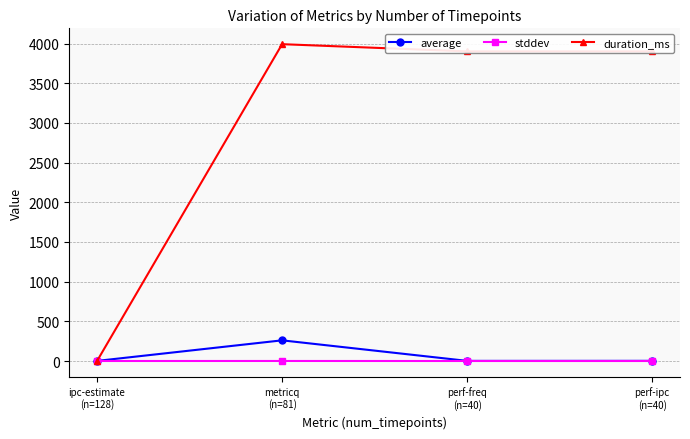

Rank the series at metricq
(n=81) from lowest to highest value.

stddev, average, duration_ms